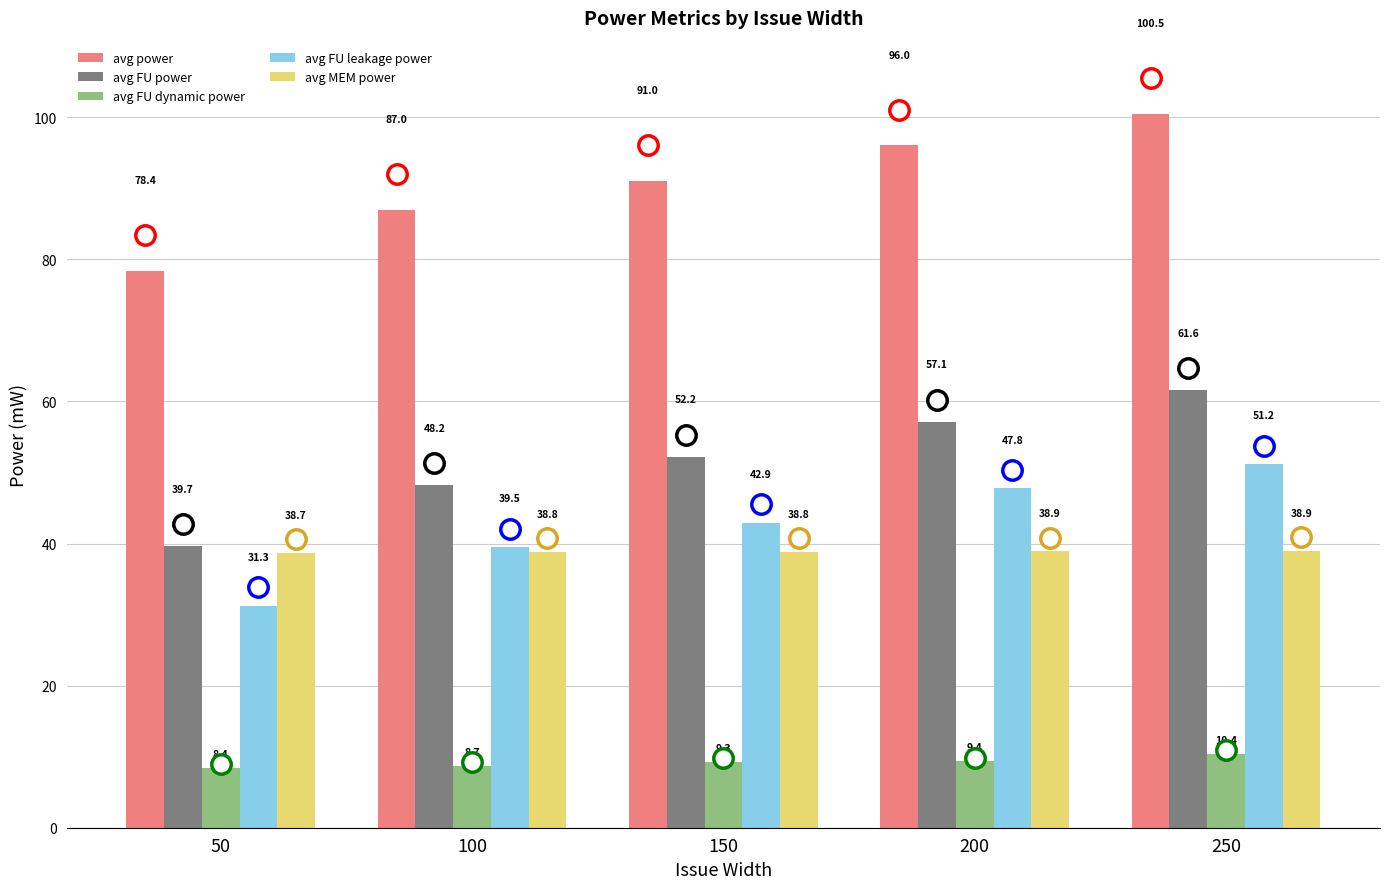

What are all the series names shown in the legend?

avg power, avg FU power, avg FU dynamic power, avg FU leakage power, avg MEM power